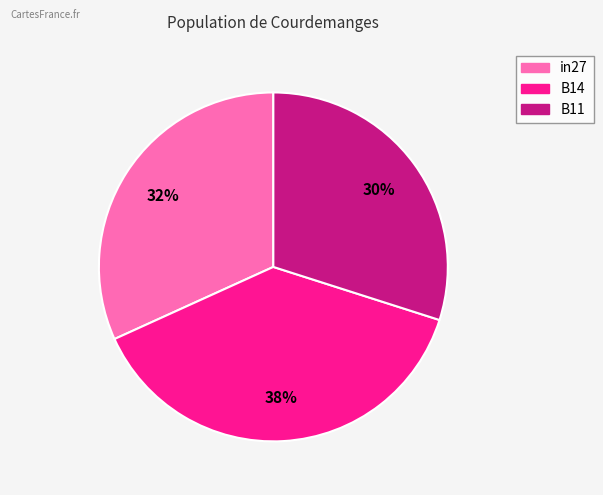

Rank the categories by value from lowest to highest.

B11, in27, B14